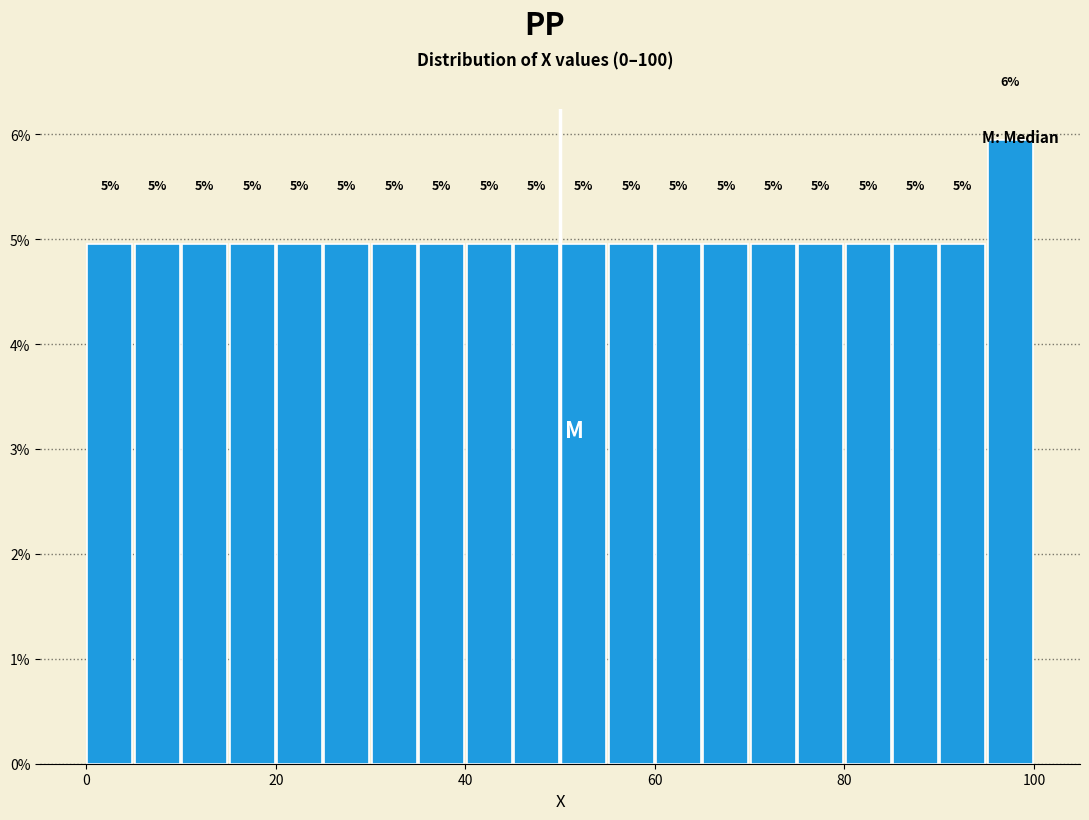

Around what value on the x-axis is the tallest bar? Give the approximate position of its centre, as read against the axis.

98